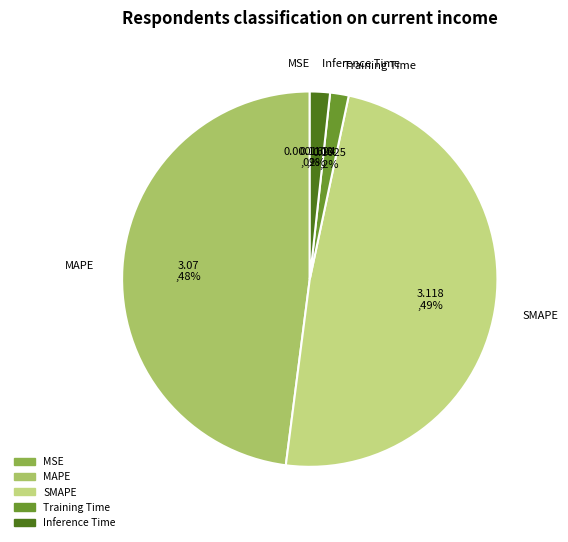

What is the ratio of the value at SMAPE to the value at MAPE?

1.0